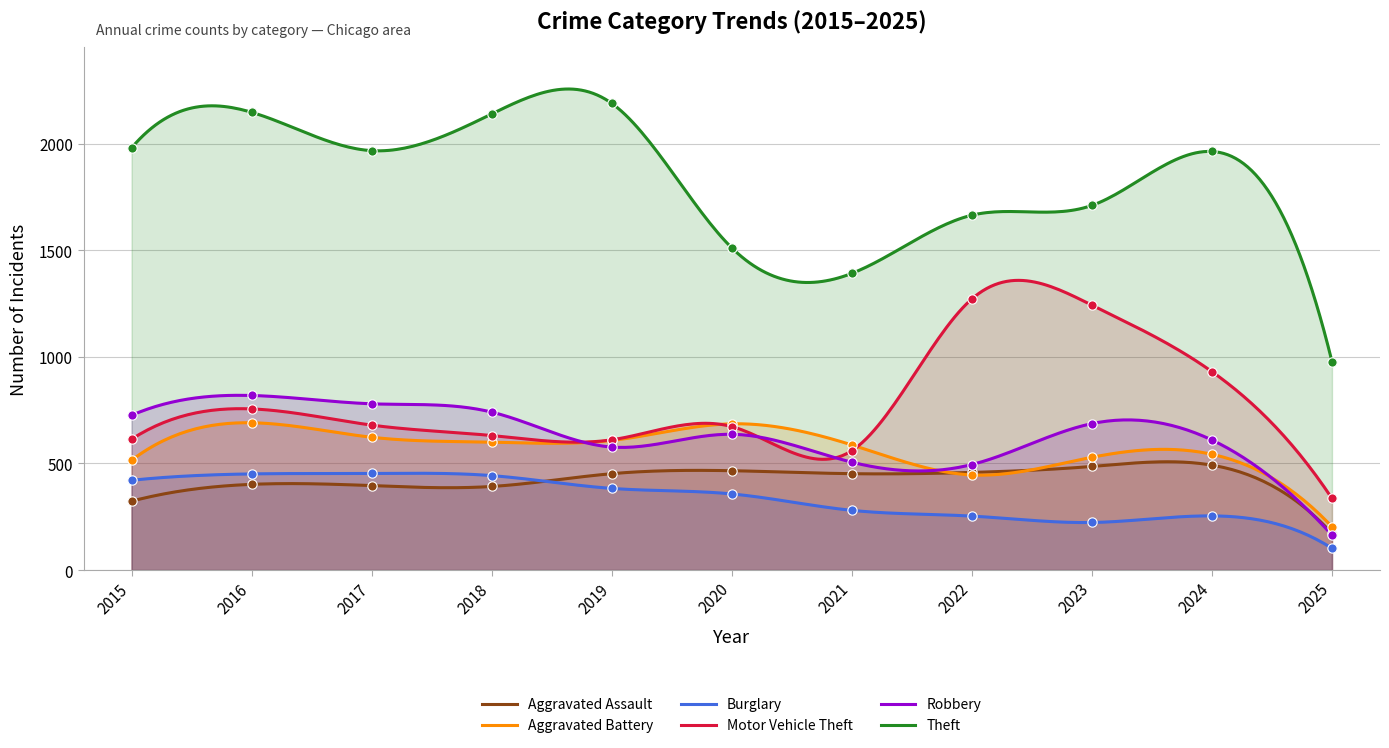

At how many categories does at least one series exceed 1895?

6